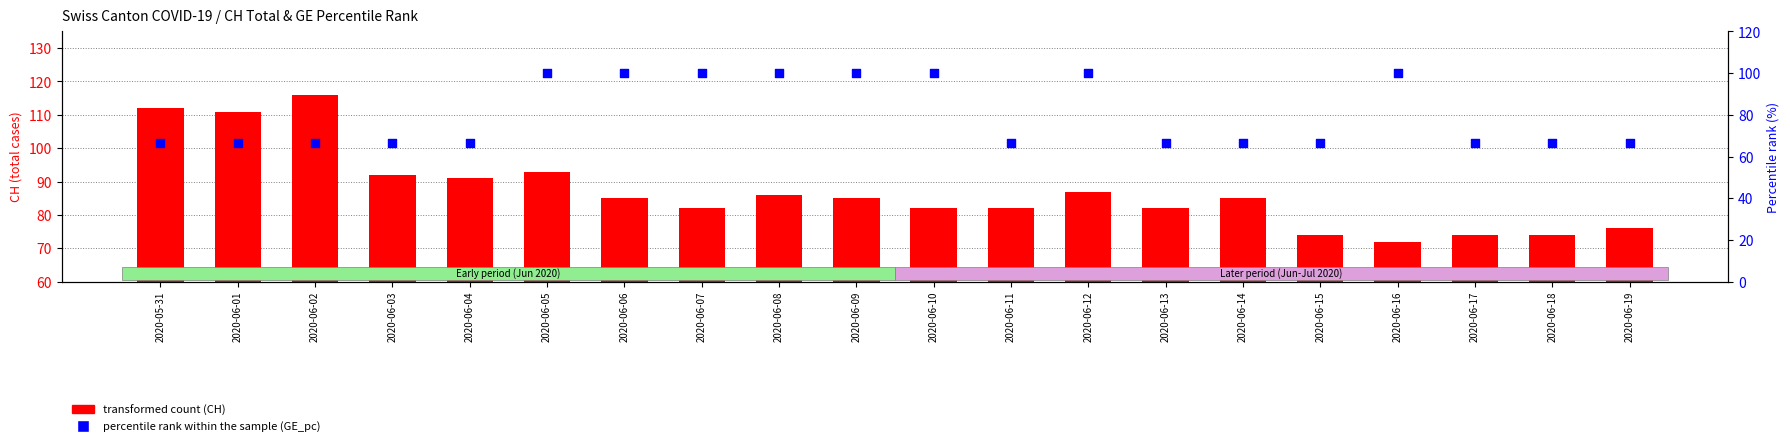

What is the total value across all series at 2020-06-12?

187.0